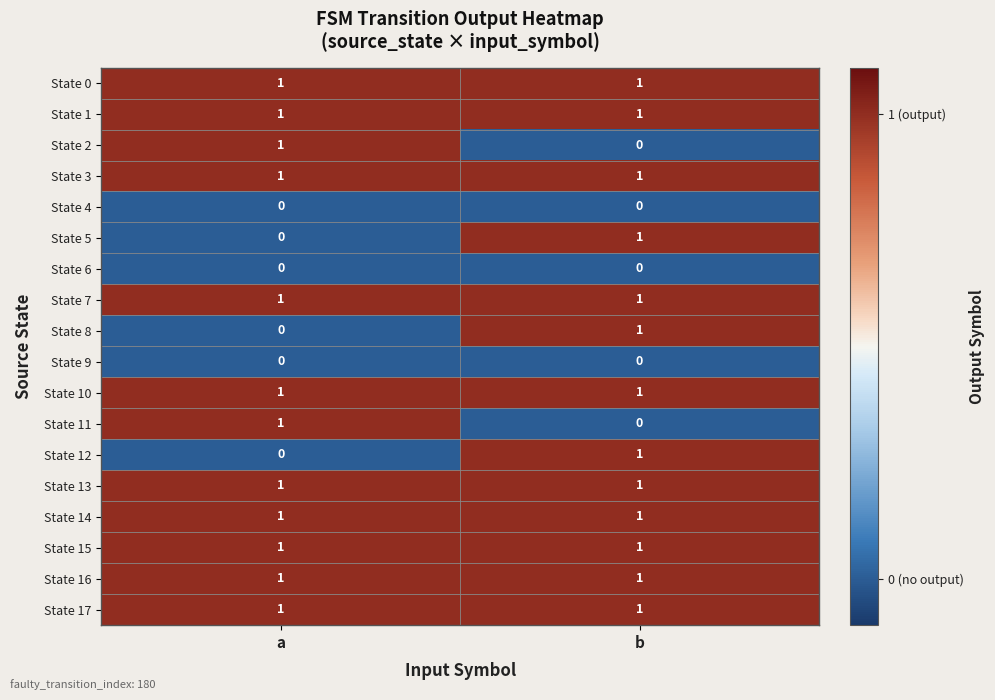

Is it true that State 2 equals 0 at b?

True